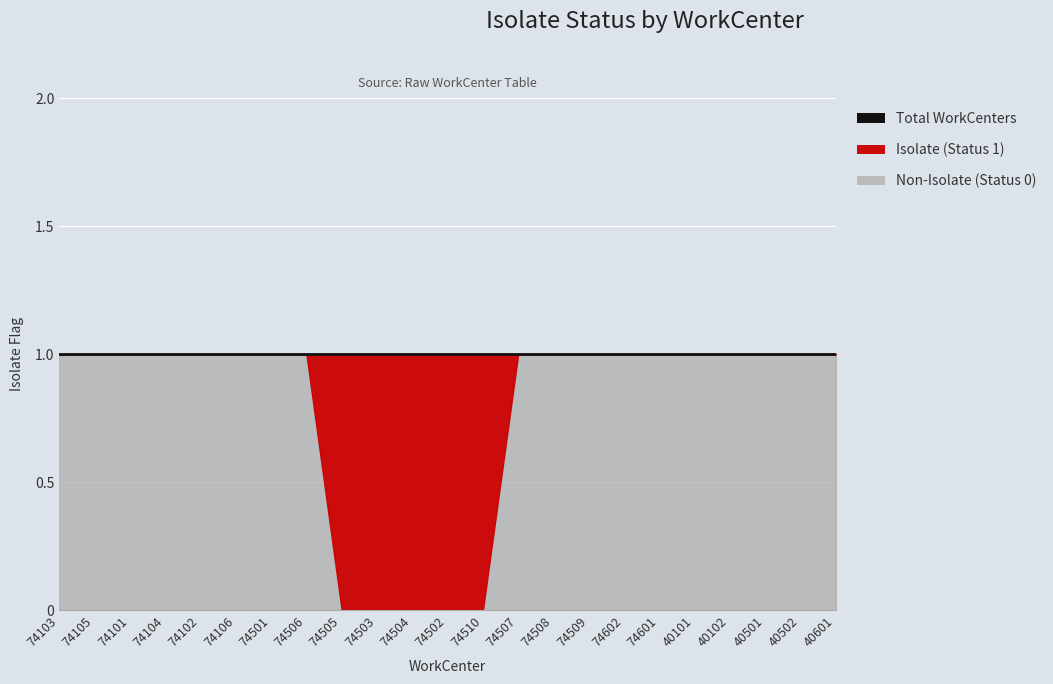

What is the difference between the second highest and minimum values in the Isolate series?

1